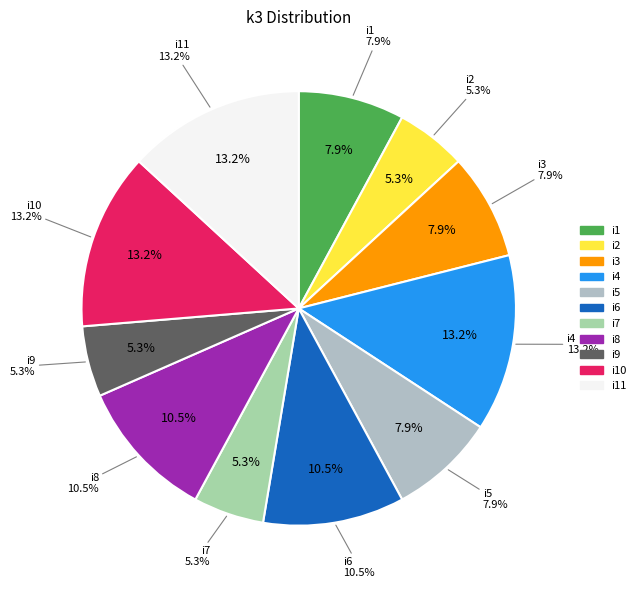

Is there any slice that represents more than half of the pie?

No